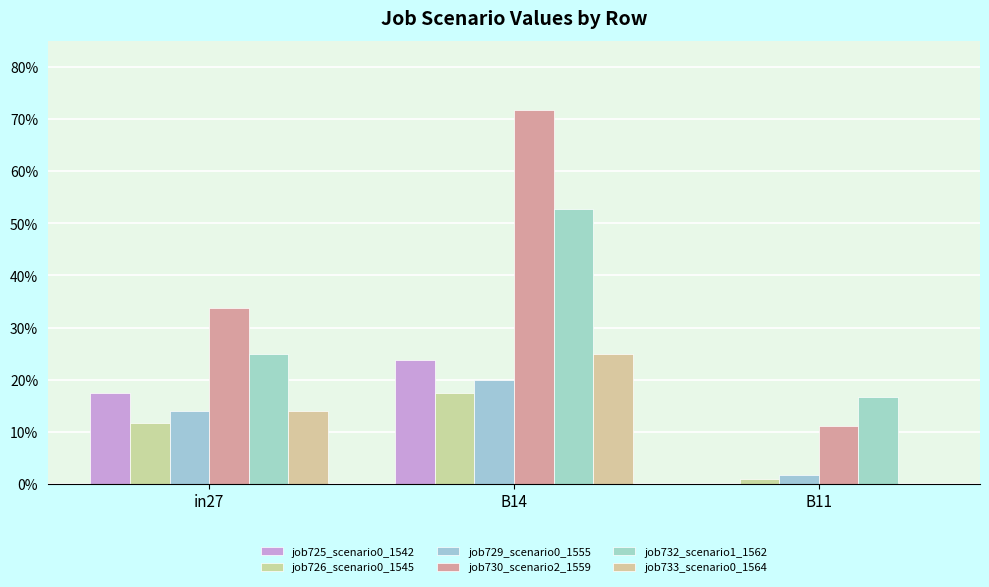

Which category has the lowest value across all series?

B11